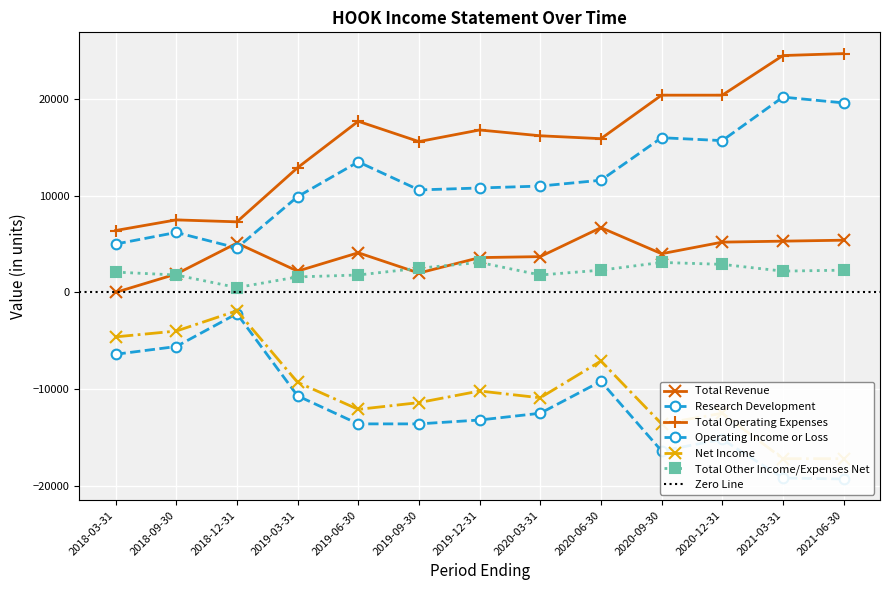

Where do Total Revenue and Total Other Income/Expenses Net first cross each other?

2018-03-31 and 2018-09-30